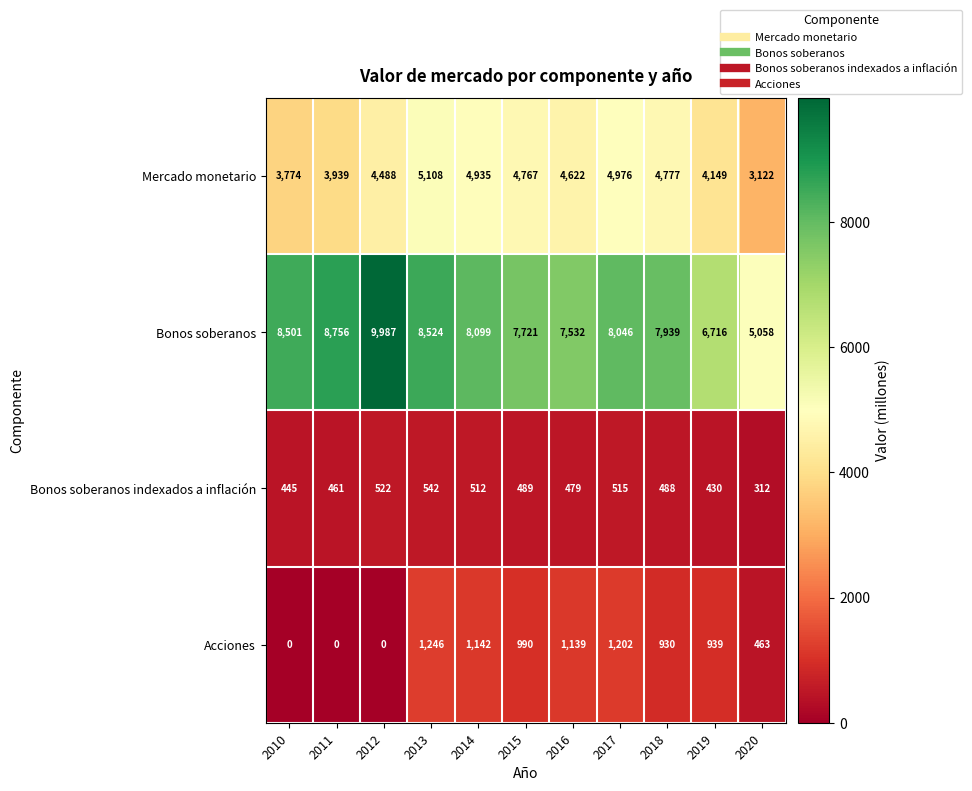

How many data points does each series have?

11